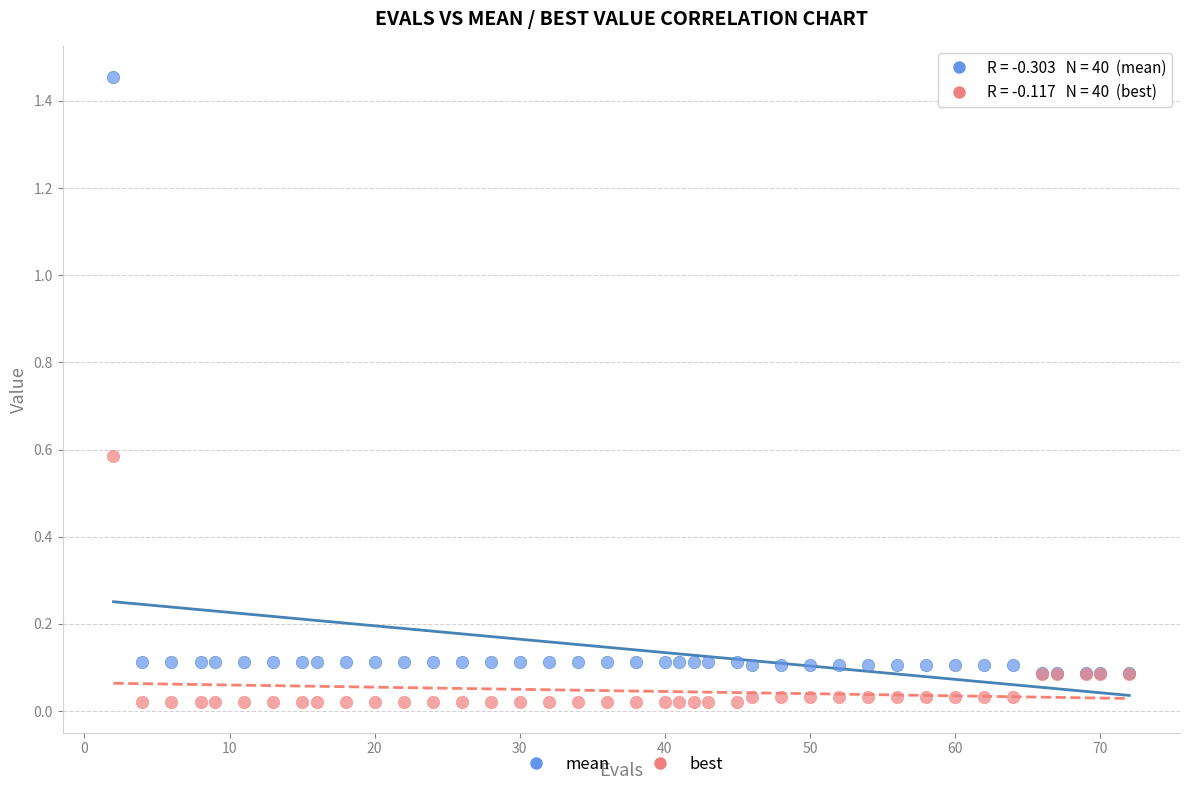

What are all the series names shown in the legend?

mean, best